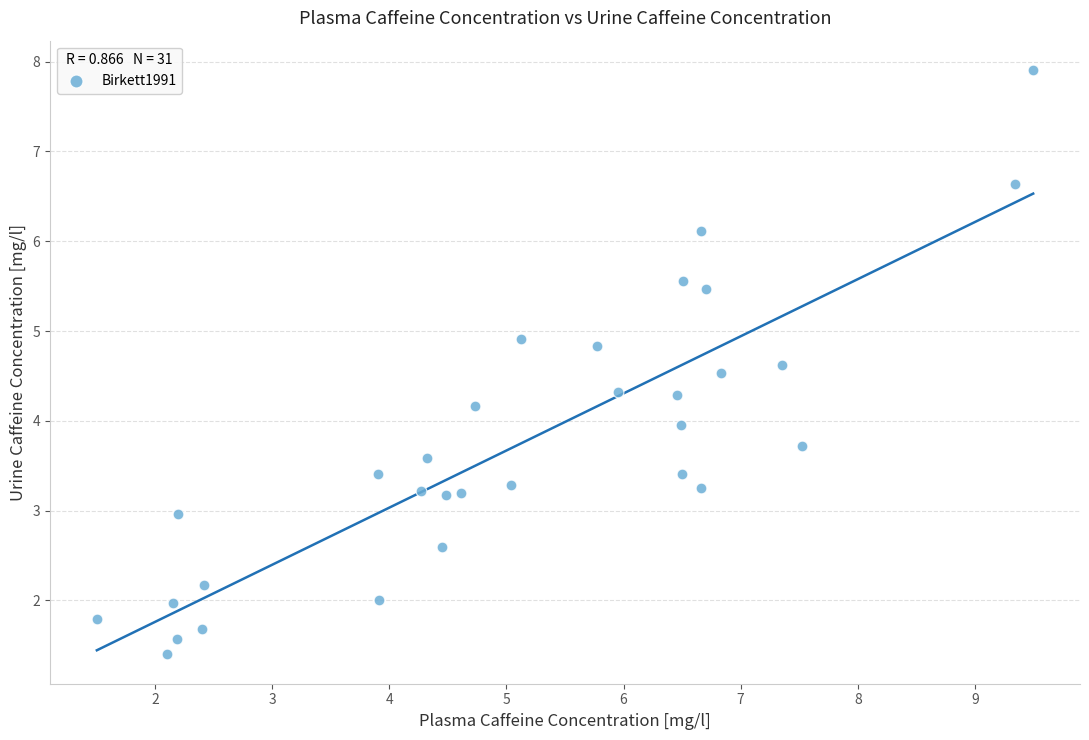

What is the range of Y values (max minus min)?

6.5